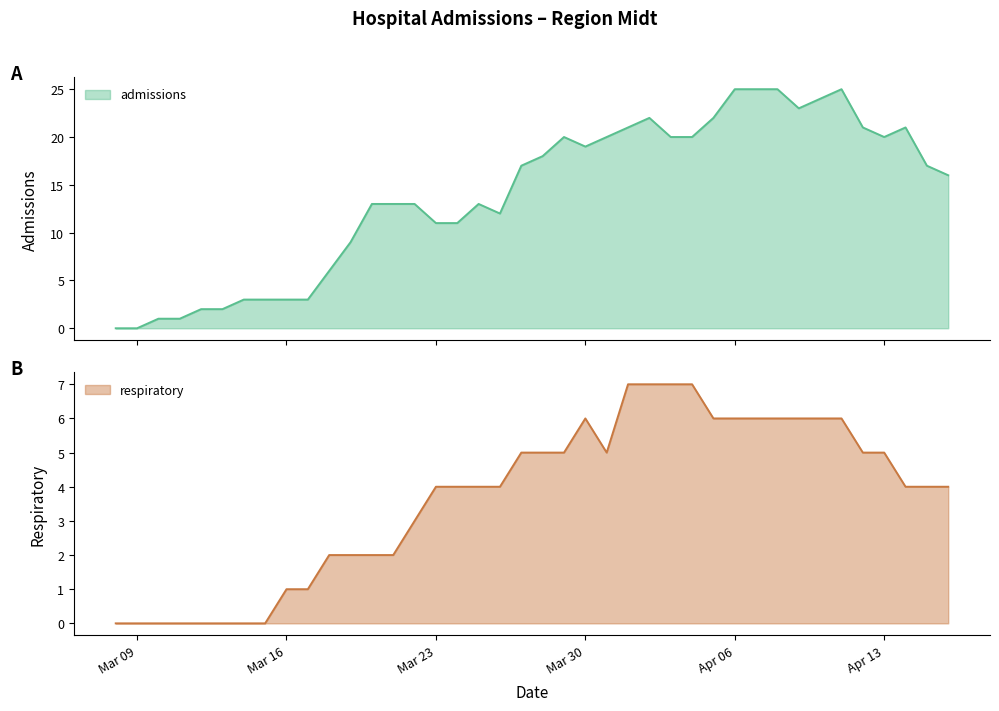

Reading left to right, what are all the values shown in this chart?

admissions: 0	0	1	1	2	2	3	3	3	3	6	9	13	13	13	11	11	13	12	17	18	20	19	20	21	22	20	20	22	25	25	25	23	24	25	21	20	21	17	16
respiratory: 0	0	0	0	0	0	0	0	1	1	2	2	2	2	3	4	4	4	4	5	5	5	6	5	7	7	7	7	6	6	6	6	6	6	6	5	5	4	4	4